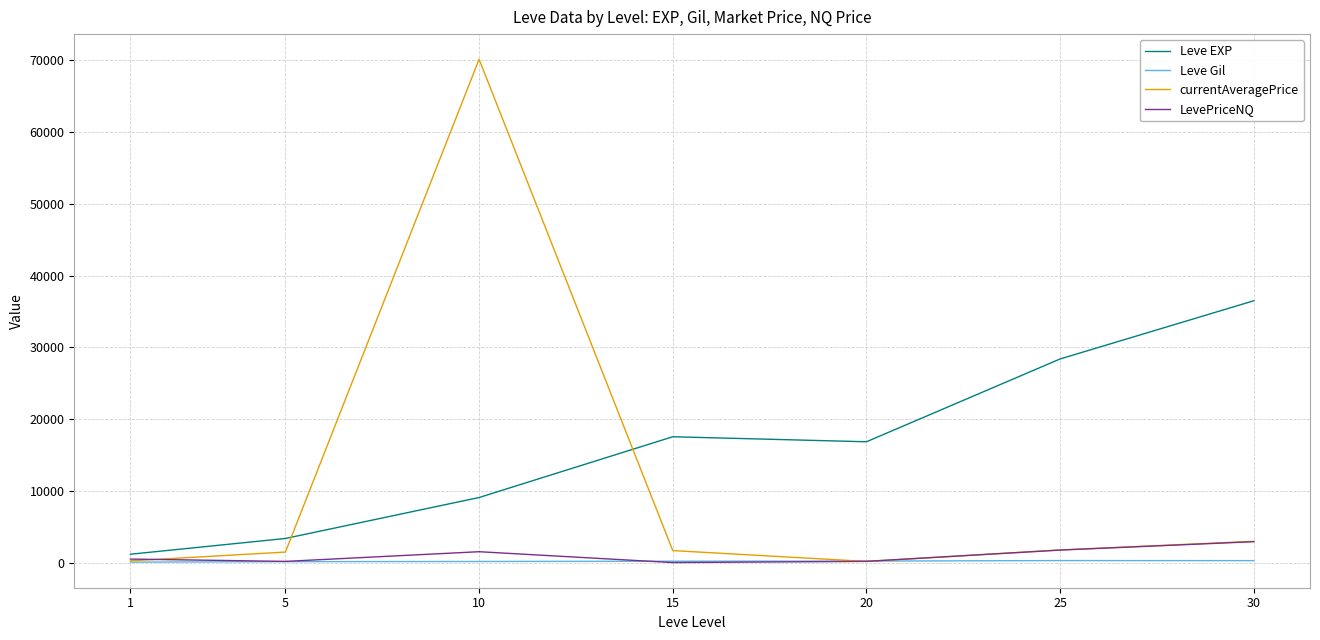

How many lines are shown in the chart?

4